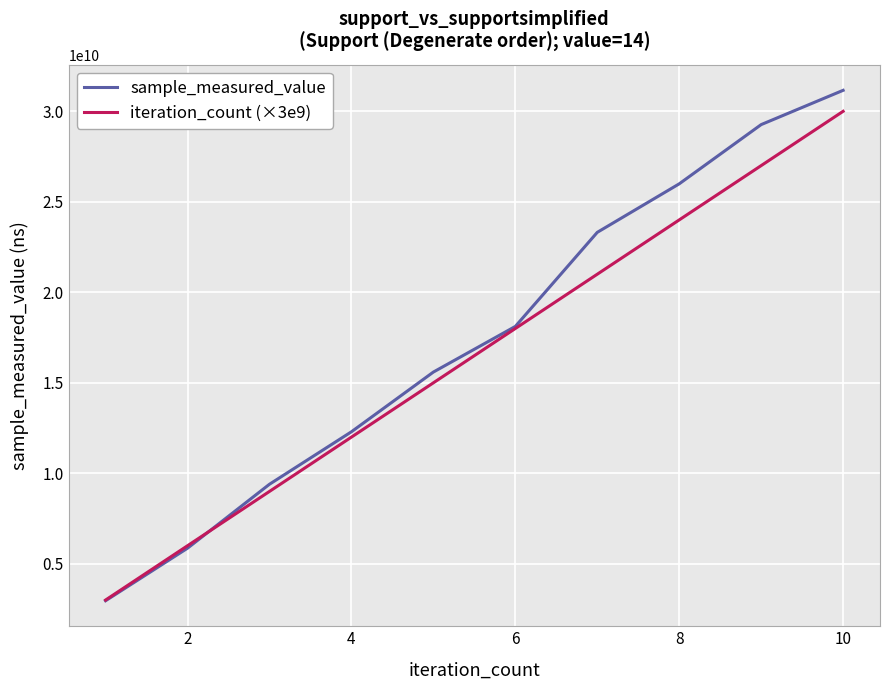

What is the greatest value displayed?

31158647353